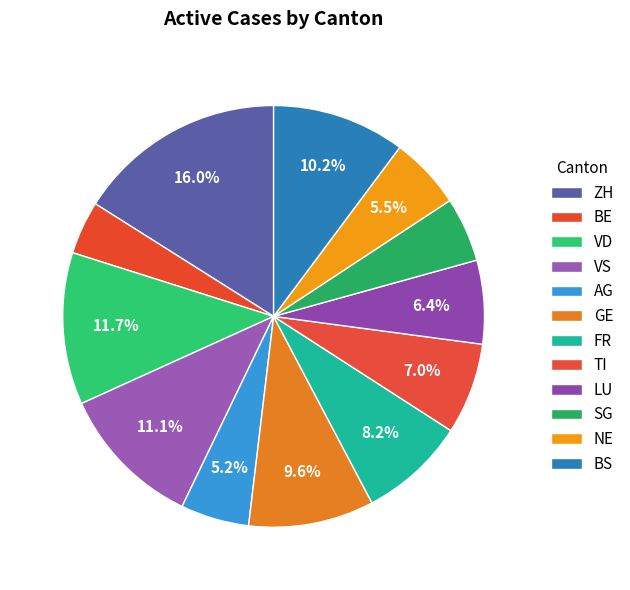

How many segments does this pie chart have?

12